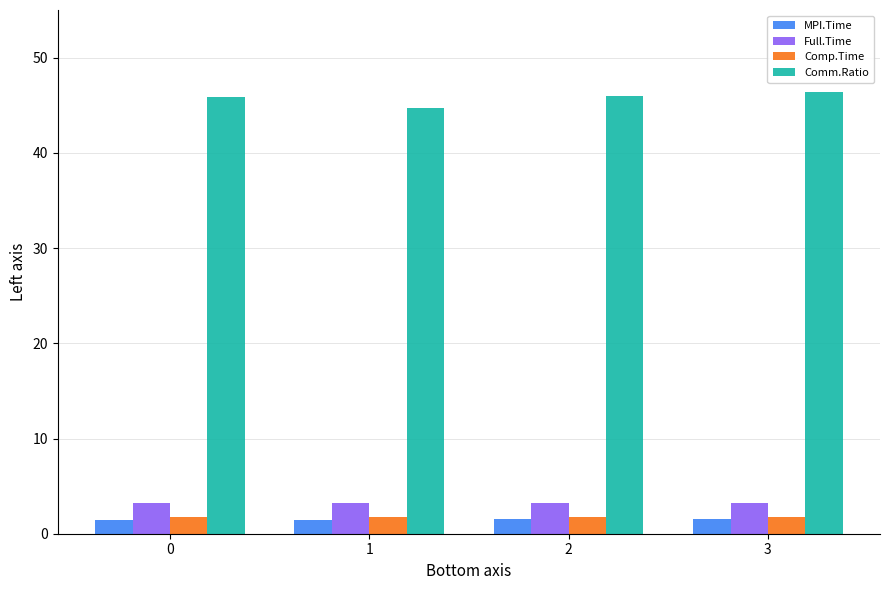

The Comp.Time series shows 1.8 at 0. True or false?

True